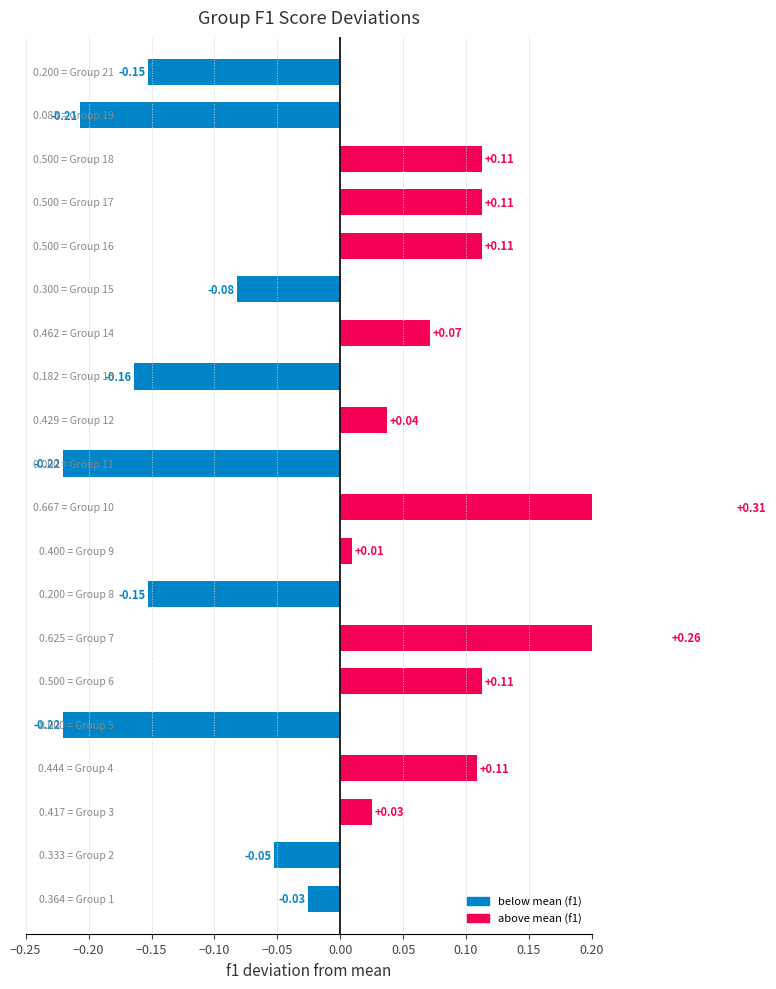

What is the maximum value shown in the chart?

0.3